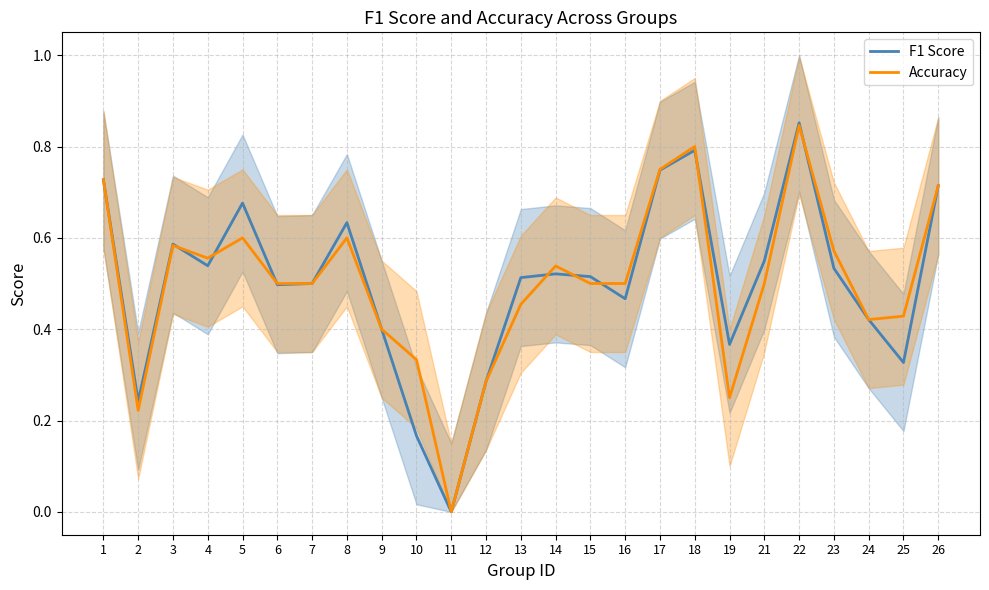

What is the average value of the Accuracy series?

0.5